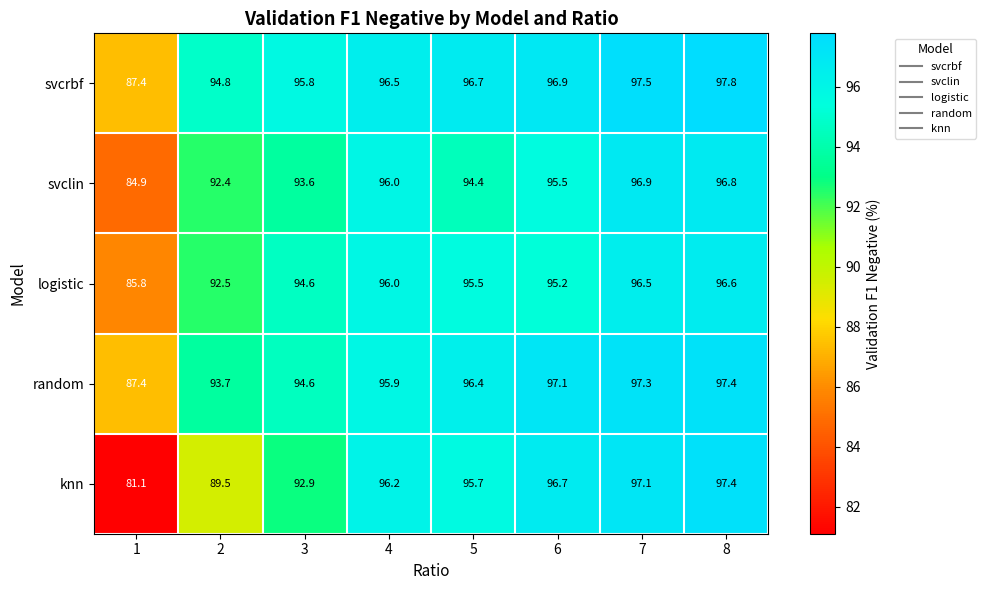

What is the maximum value shown in the chart?

97.8